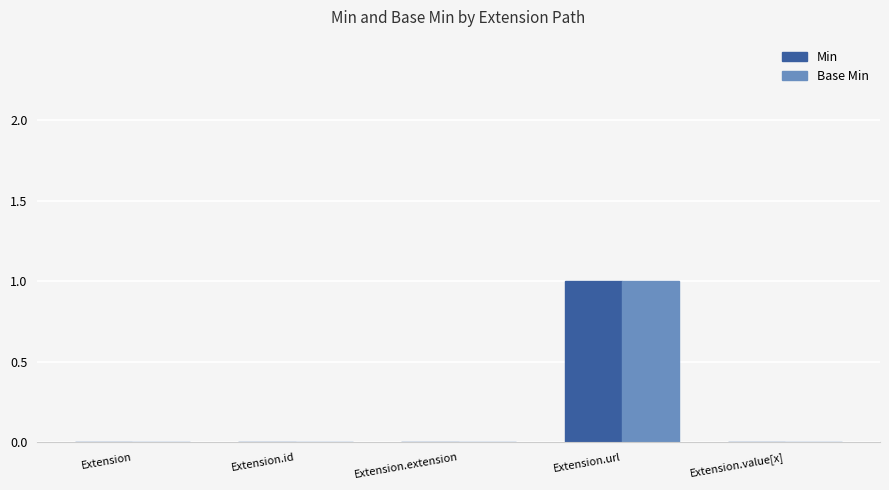

What are all the series names shown in the legend?

Min, Base Min